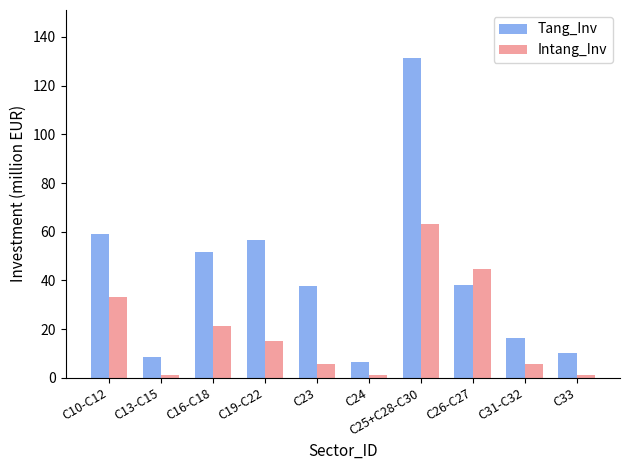

How many distinct data groups are displayed?

2